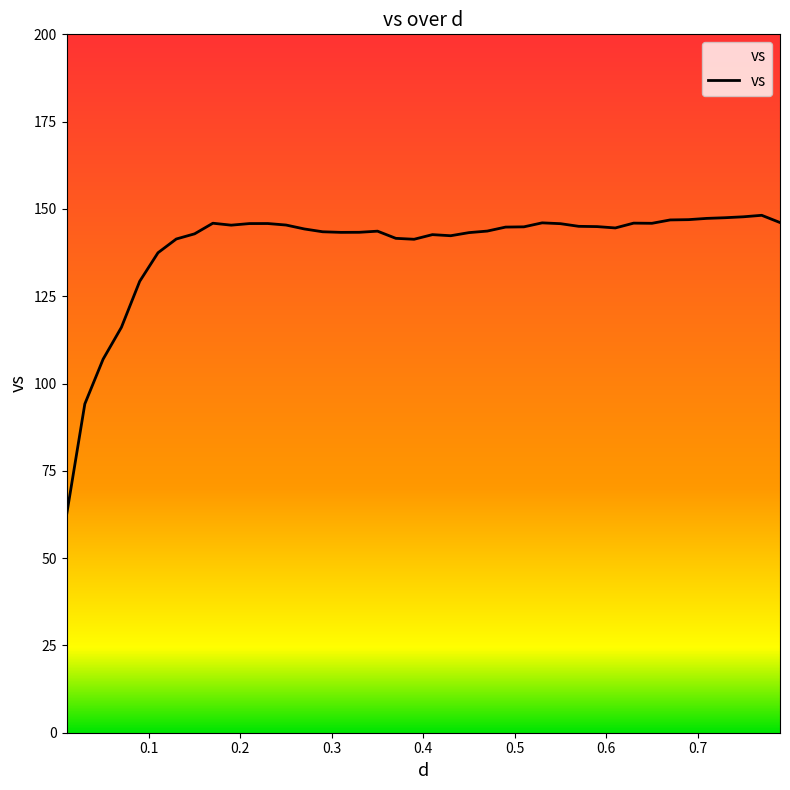

What is the maximum value shown in the chart?

148.2